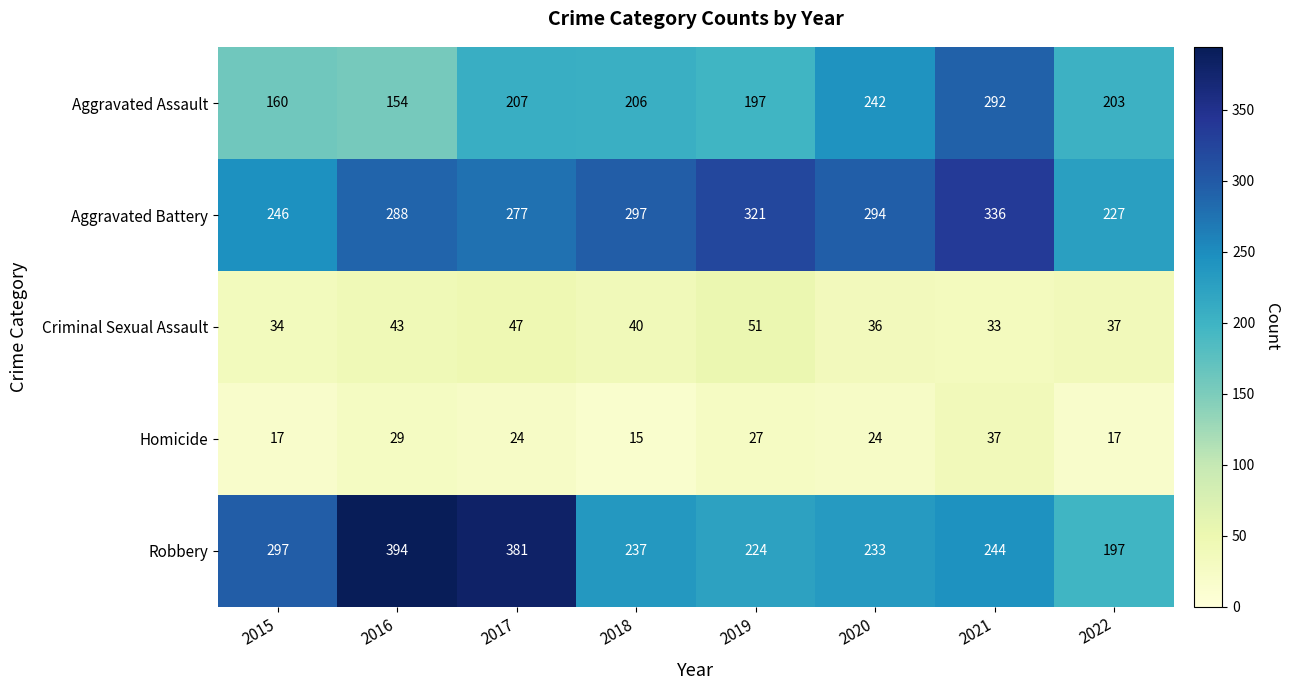

At how many categories does at least one series exceed 96?

8